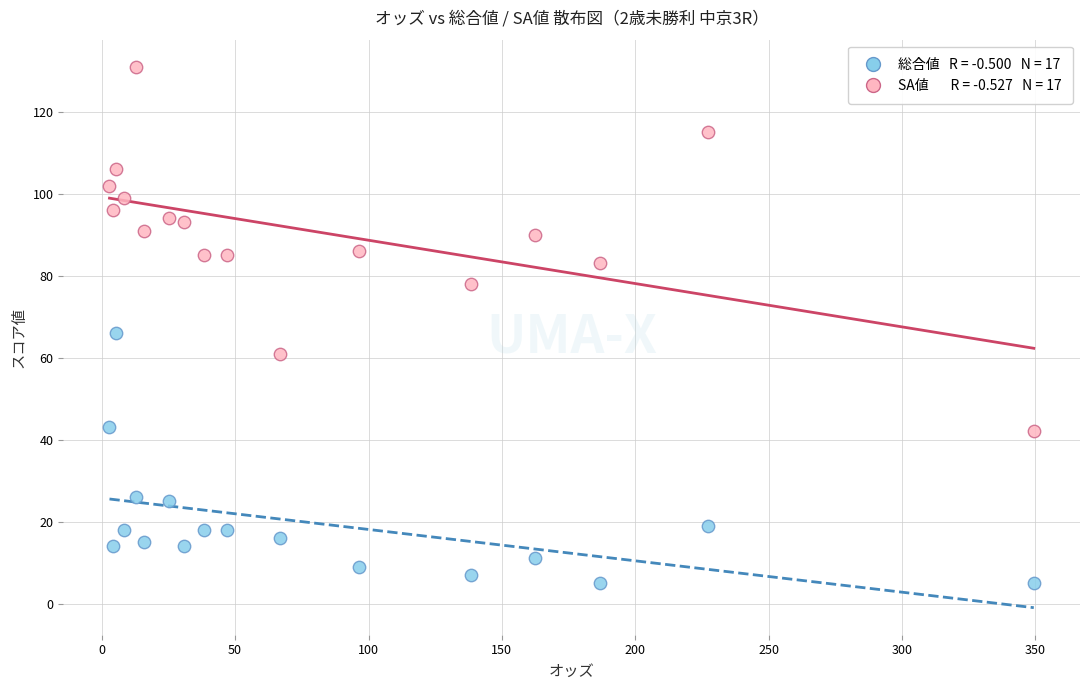

Across all series, what Y value is closest to 68?

66